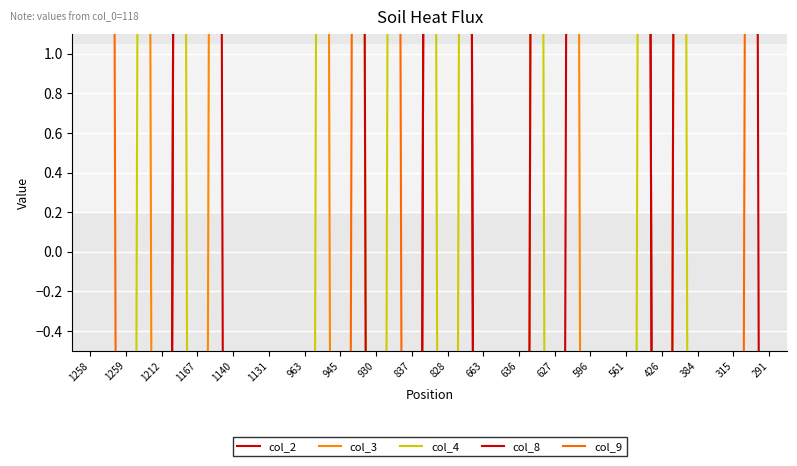

The value of col_4 at 291 is -18. True or false?

True